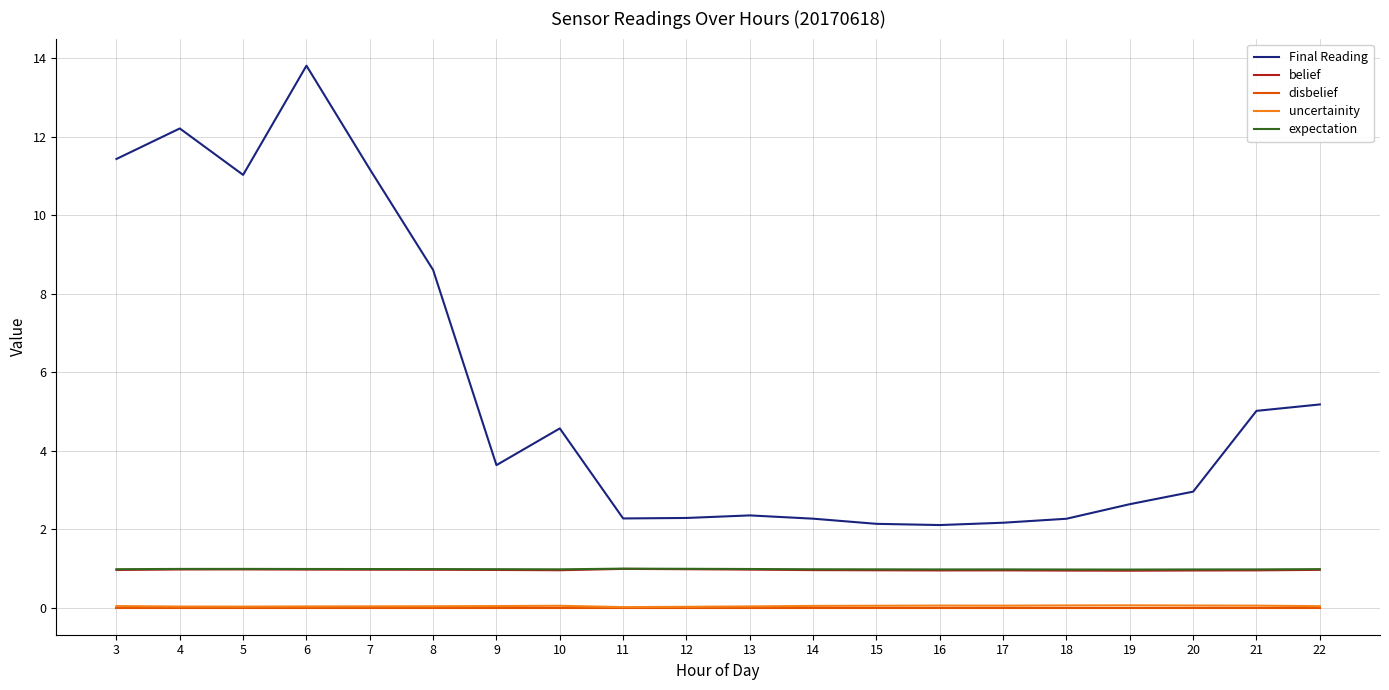

True or false: uncertainity has a value of 0.0 at 5.

True